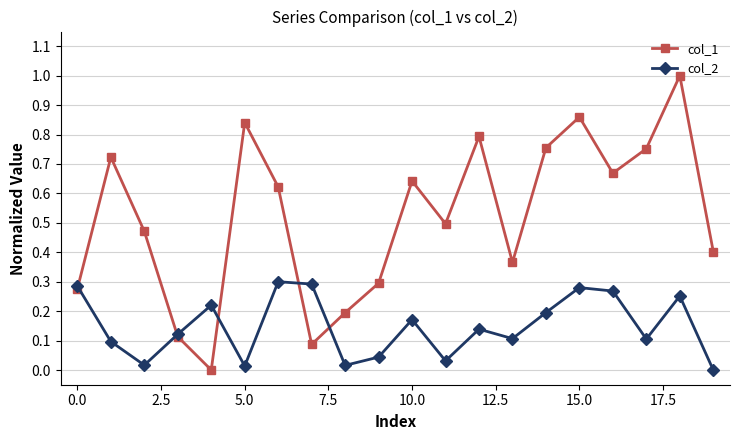

What are all the series names shown in the legend?

col_1, col_2